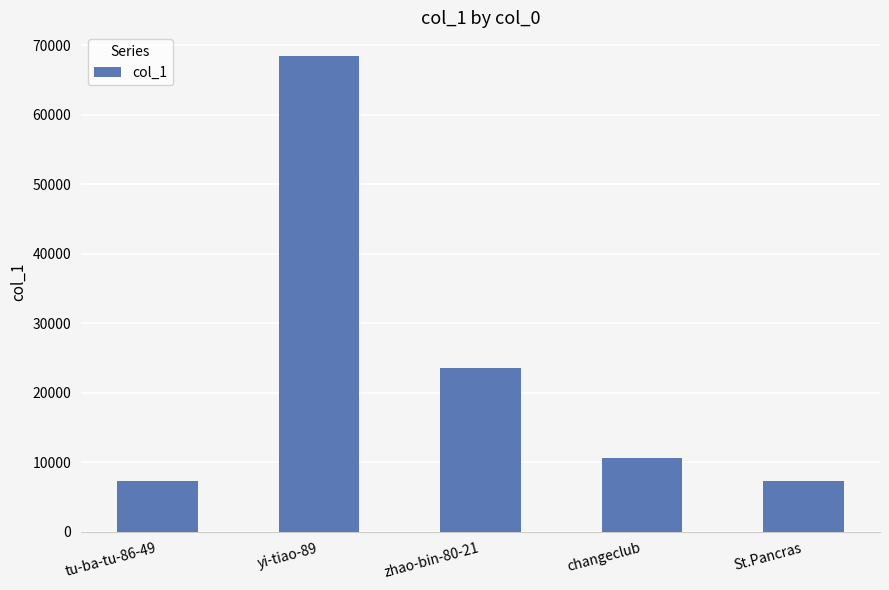

What is the change in value from yi-tiao-89 to zhao-bin-80-21?

-44921